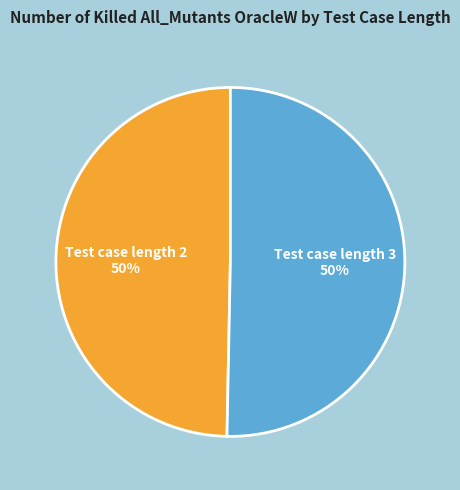

What percentage is the Test case length 3 slice, to the nearest percent?

50%